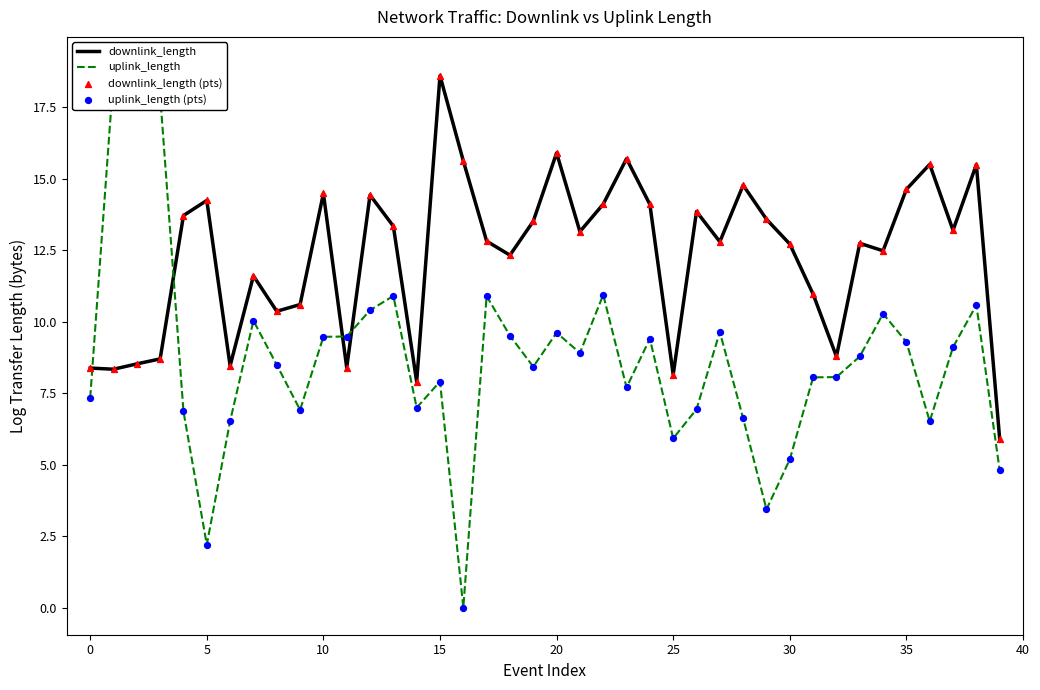

True or false: downlink_length has a value of 14.6 at 35.

True